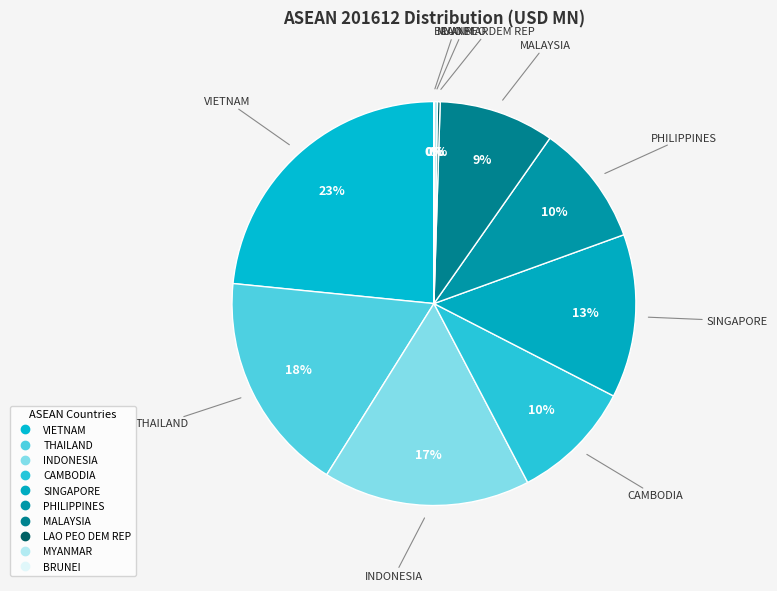

Is PHILIPPINES the majority of the pie?

No